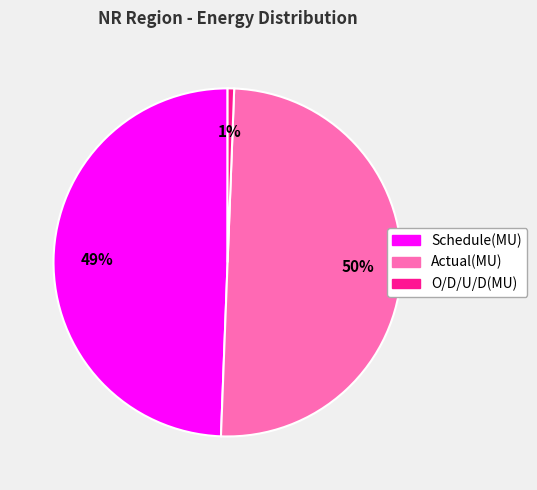

How many slices are in this pie chart?

3